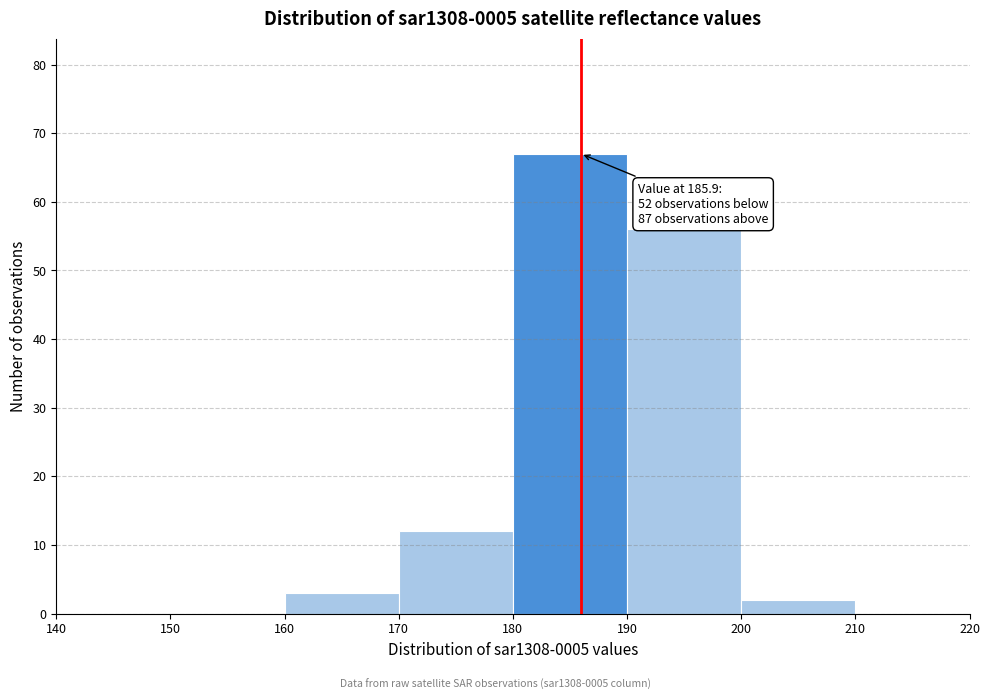

Over which range of the x-axis is the bar tallest?

180 to 190